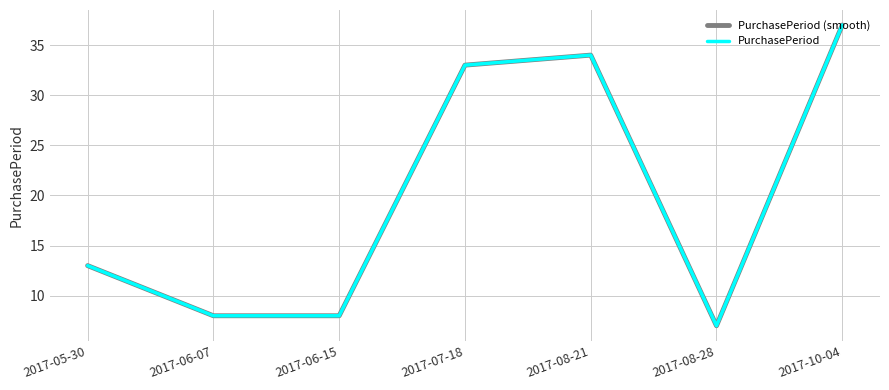

What is the maximum value shown in the chart?

37